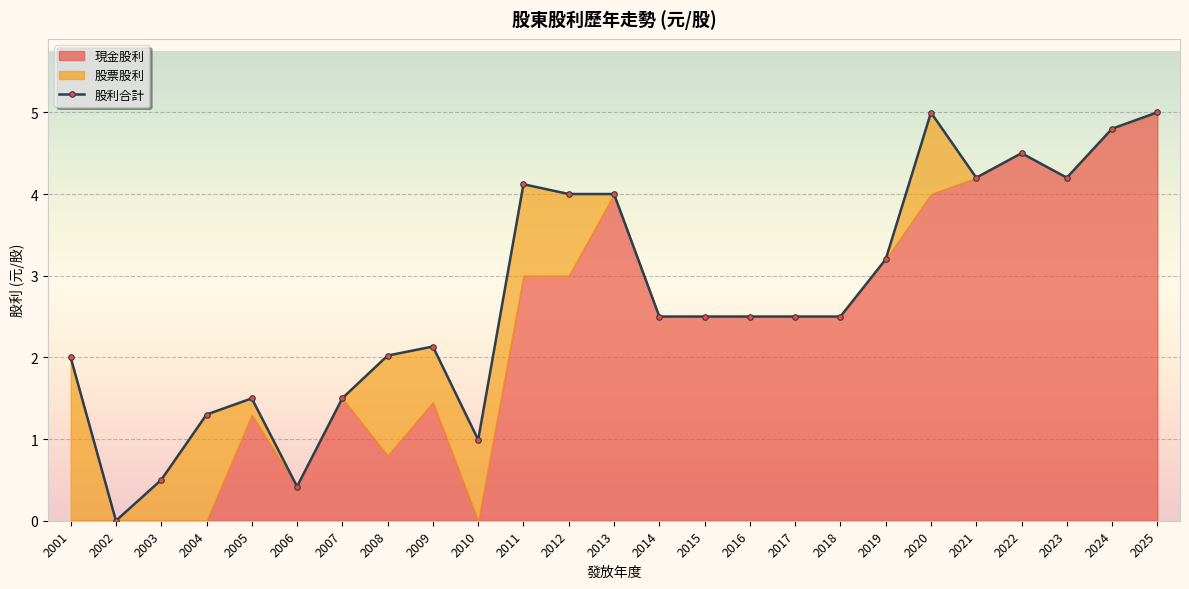

List the labels in order of value, smallest first.

2002, 2006, 2003, 2010, 2004, 2005, 2007, 2001, 2008, 2009, 2014, 2015, 2016, 2017, 2018, 2019, 2012, 2013, 2011, 2021, 2023, 2022, 2024, 2020, 2025